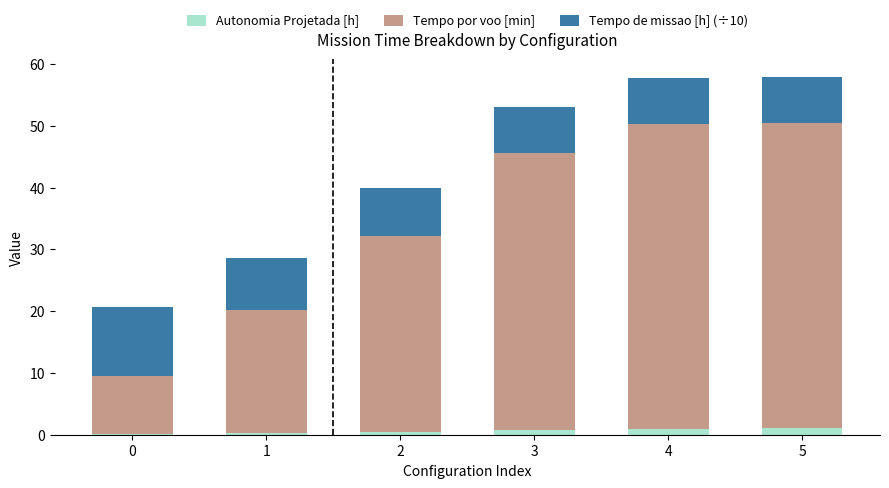

How many distinct data groups are displayed?

3